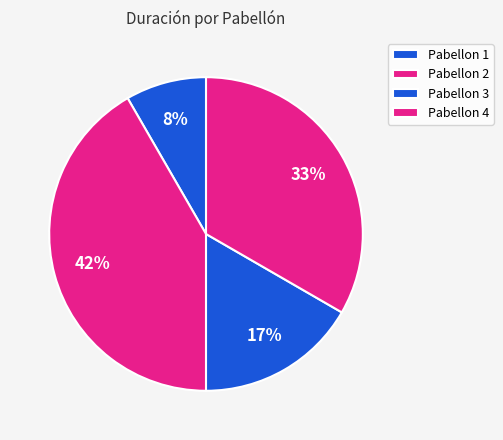

How much of the chart is everything except Pabellon 3?

81.8%